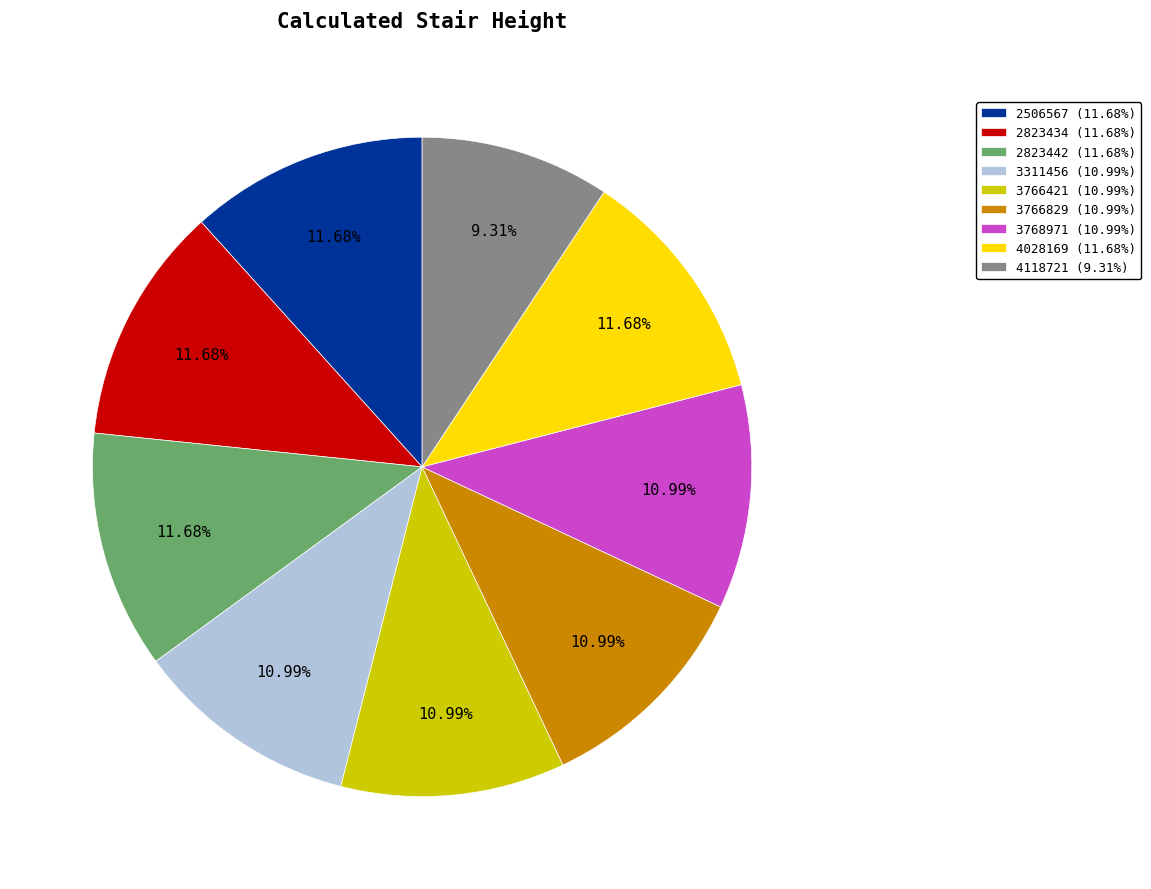

Is the sum of 3766829 (10.99%) and 4118721 (9.31%) greater than half?

No